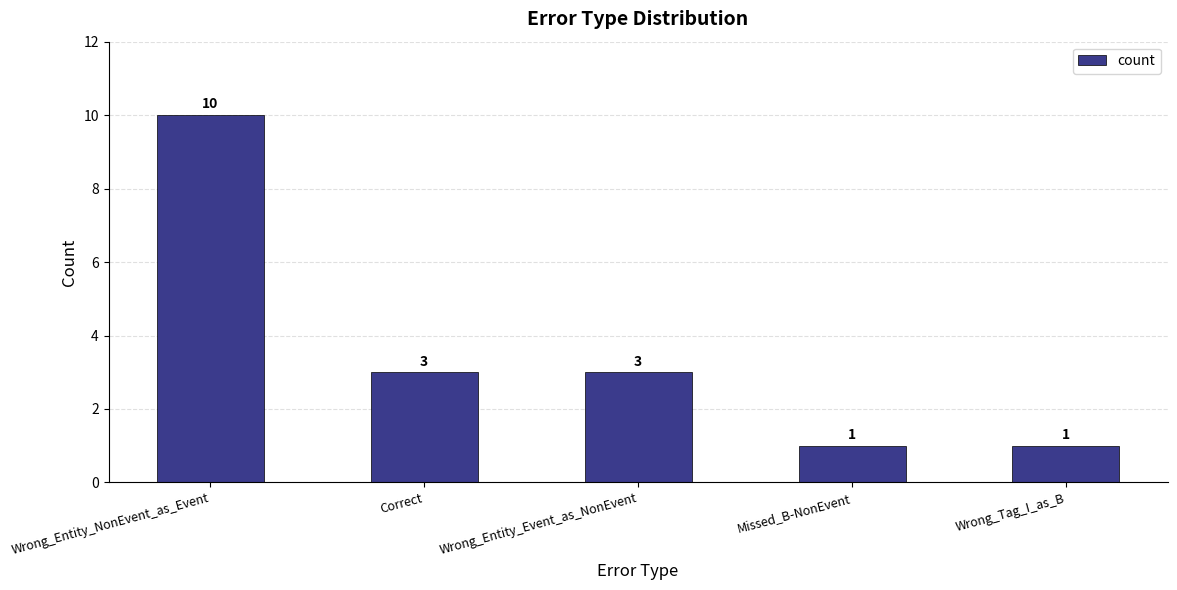

Between Wrong_Entity_NonEvent_as_Event and Correct, which is larger?

Wrong_Entity_NonEvent_as_Event